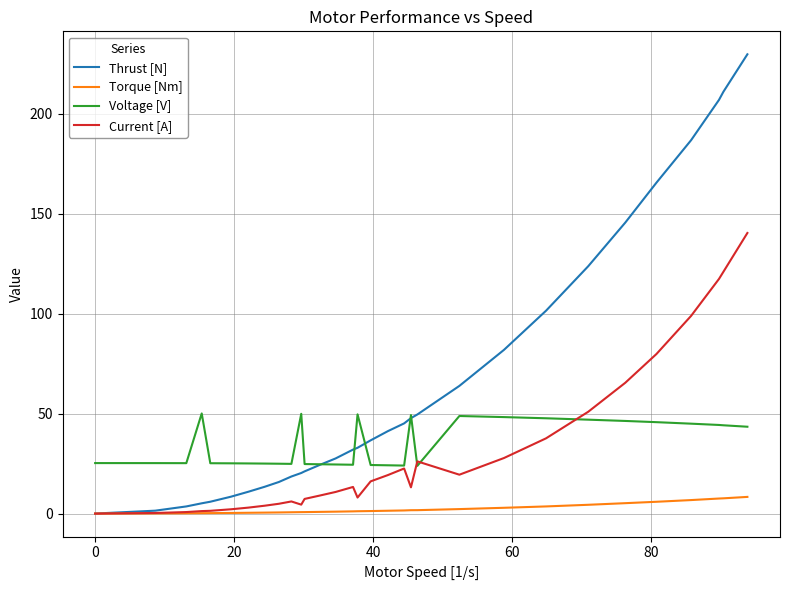

At how many categories does at least one series exceed 21?

31